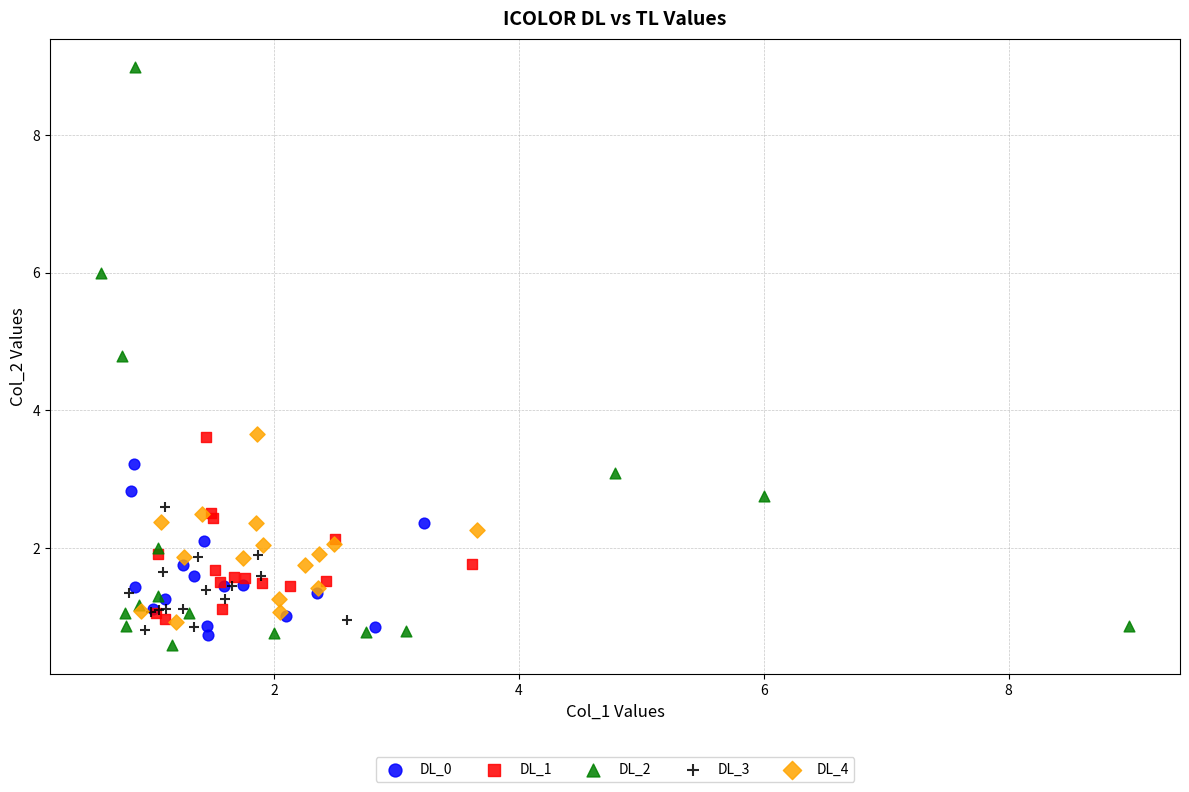

Which series has the widest spread of Y values?

DL_2